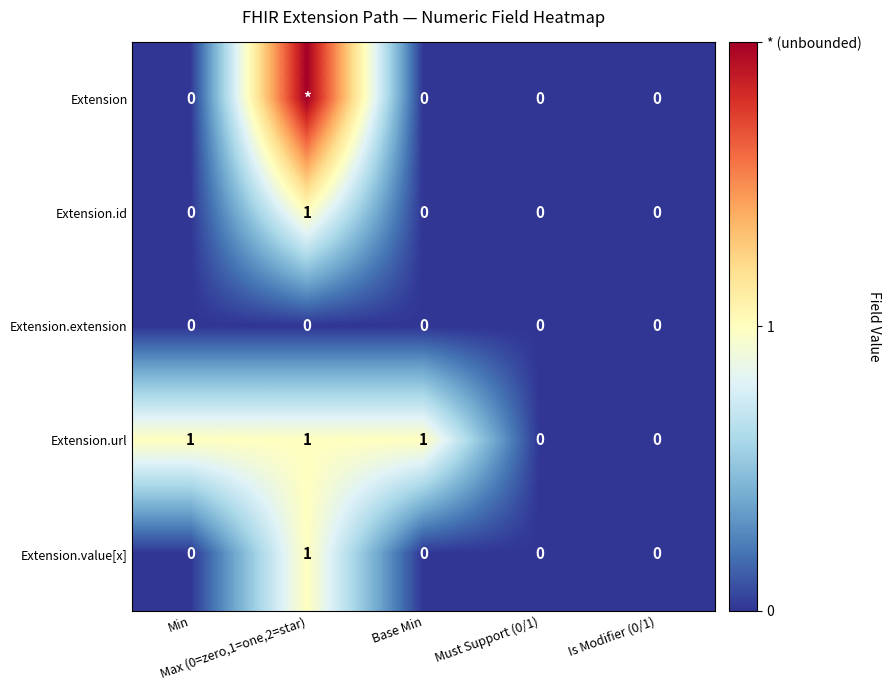

How many Extension.url values are between 0 and 1?

5